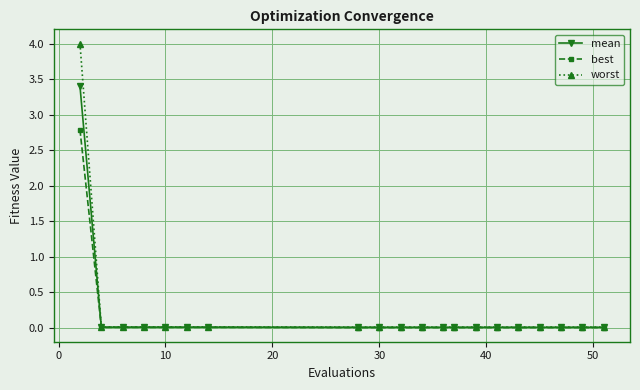

What is the value of the worst point at the 1st from the left?

4.0